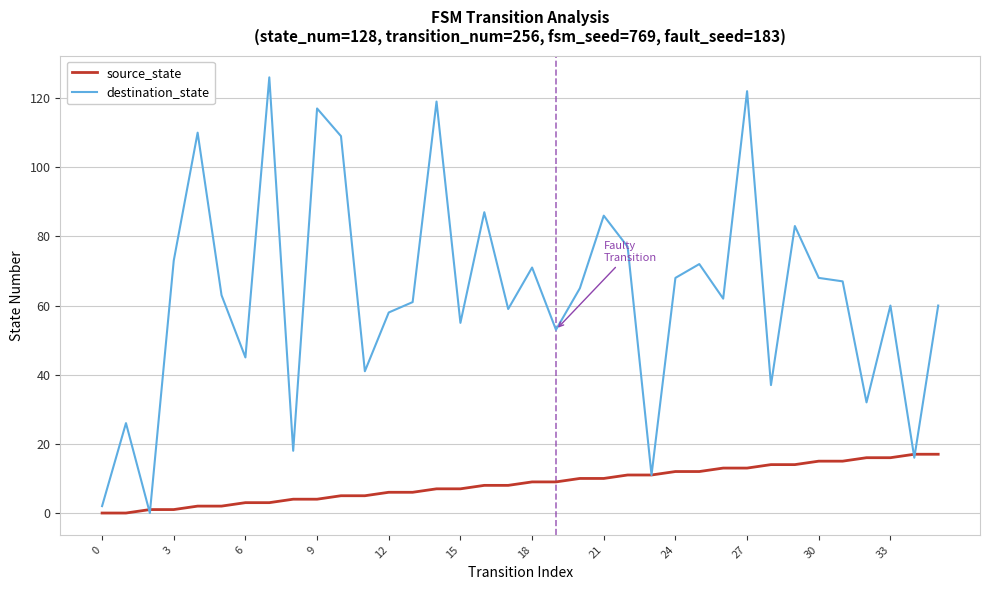

Rank the series by their maximum value, from lowest to highest.

source_state, destination_state